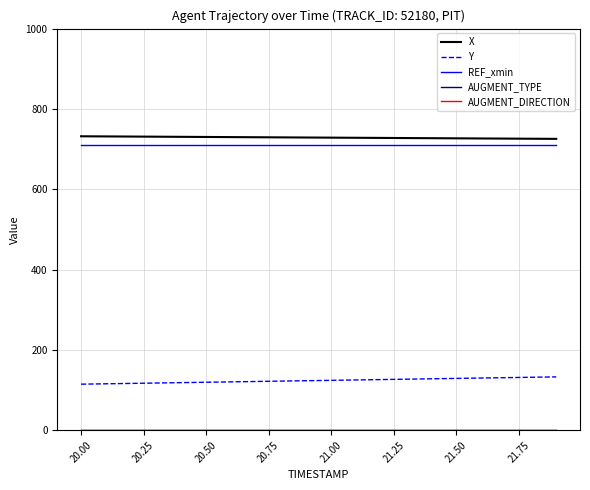

True or false: REF_xmin and AUGMENT_TYPE intersect in this chart.

False